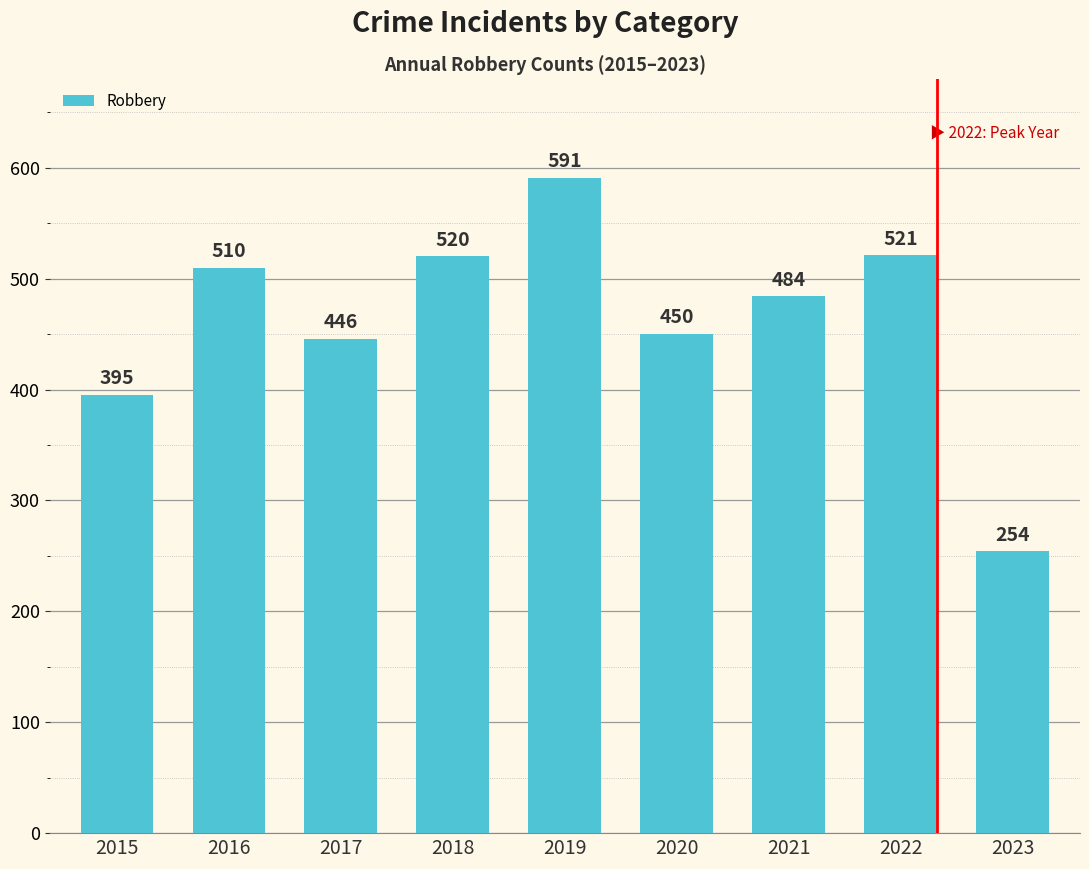

List the labels in order of value, largest first.

2019, 2022, 2018, 2016, 2021, 2020, 2017, 2015, 2023